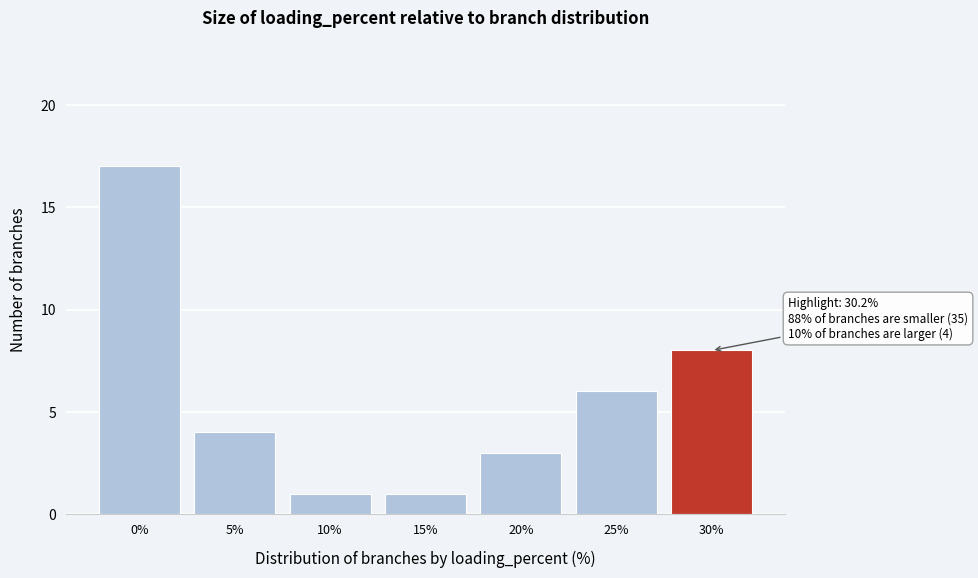

Reading left to right, transcribe all the data shown in this chart.

0%=17	5%=4	10%=1	15%=1	20%=3	25%=6	30%=8